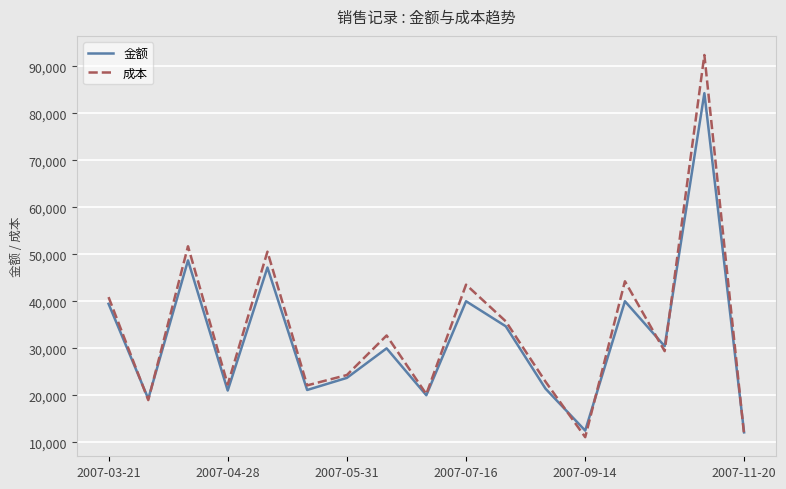

What is the lowest value of the 成本 series?

11098.9